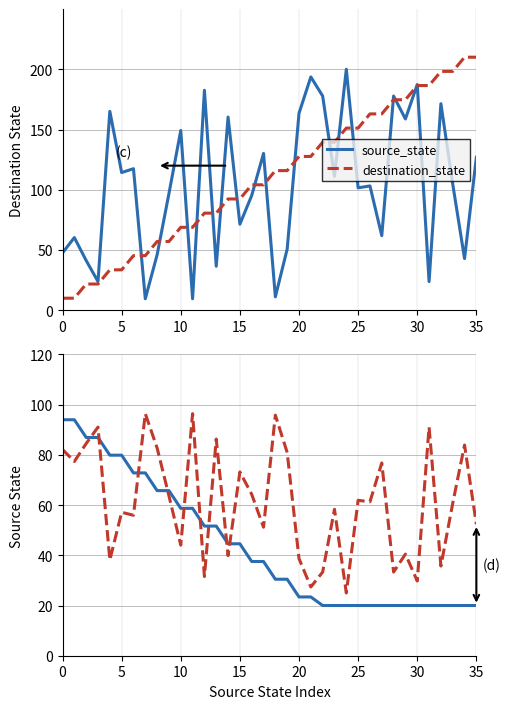

Which series has the widest spread of values?

source_state